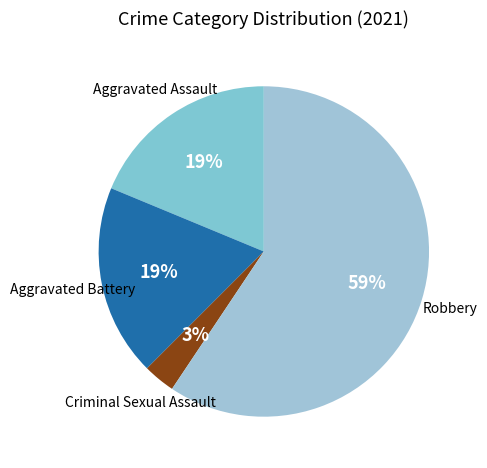

How many slices are in this pie chart?

4